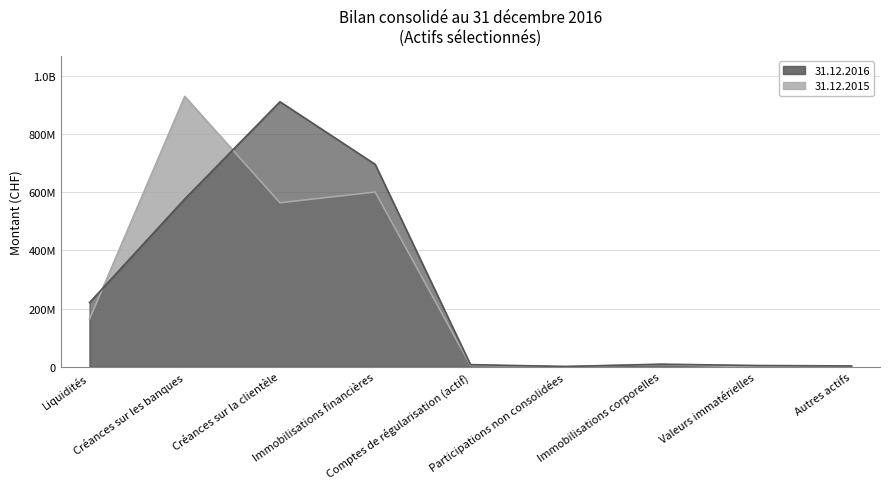

Reading left to right, what are all the values shown in this chart?

31.12.2016: 220734331	576669459	910624636	695485867	7879149	1418582	9390652	4874294	3352478
31.12.2015: 164230739	929025642	563689434	600529796	5306909	1281687	8097869	0	1998597